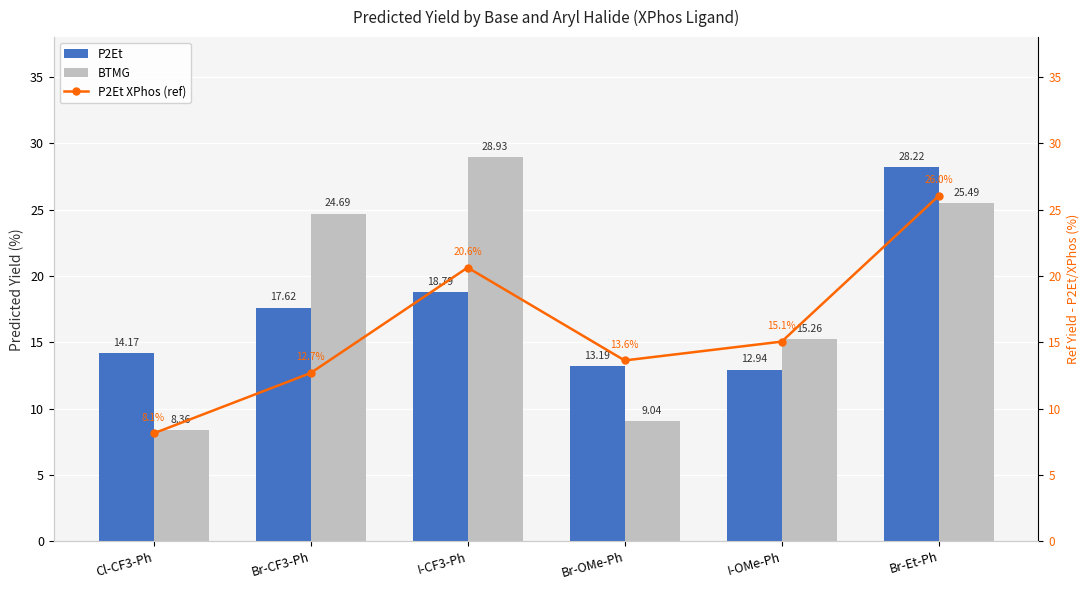

What is the difference between the P2Et values at I-OMe-Ph and Cl-CF3-Ph?

1.2